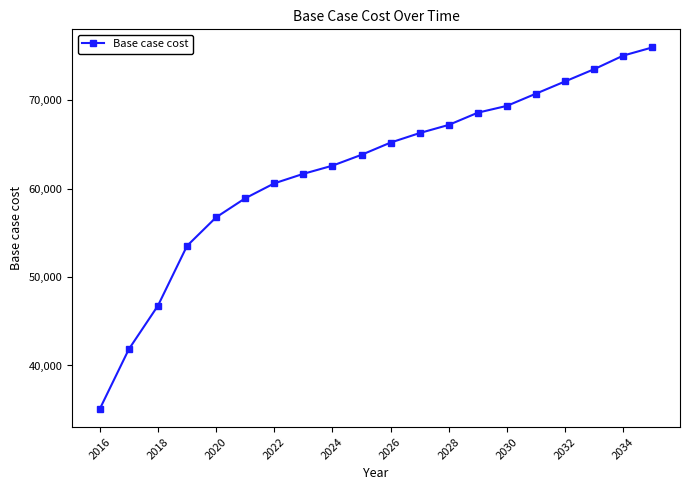

True or false: the data has more than 1 interior local peaks.

False